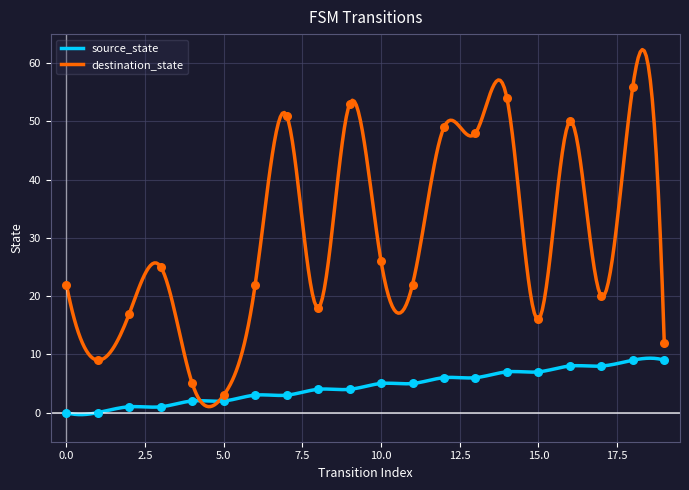

What is the total value across all series at 8?

22